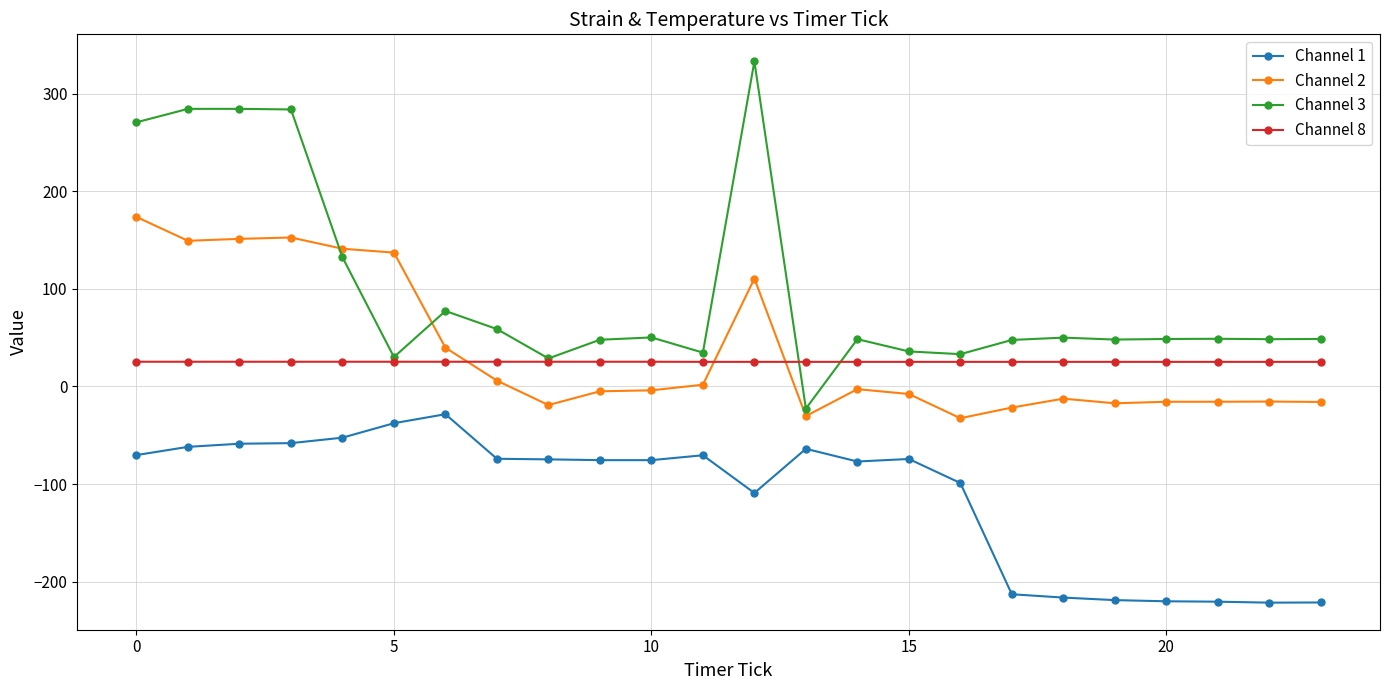

True or false: Channel 1 and Channel 3 intersect in this chart.

False